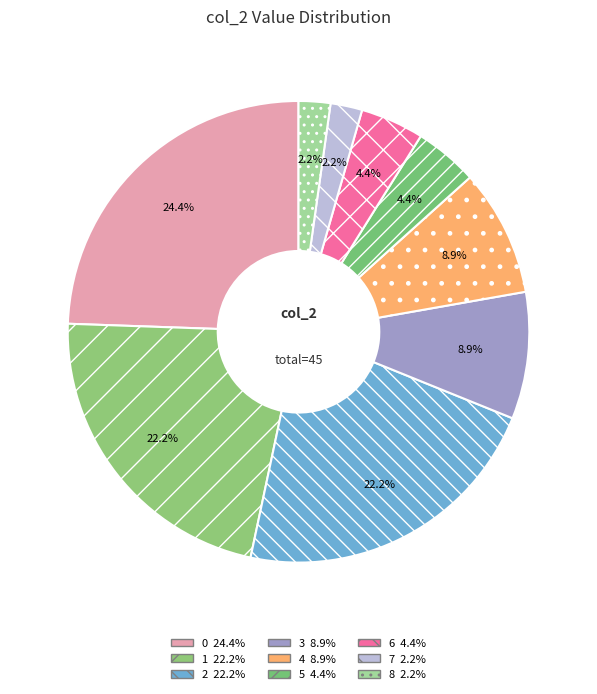

Which slice is the largest?

0